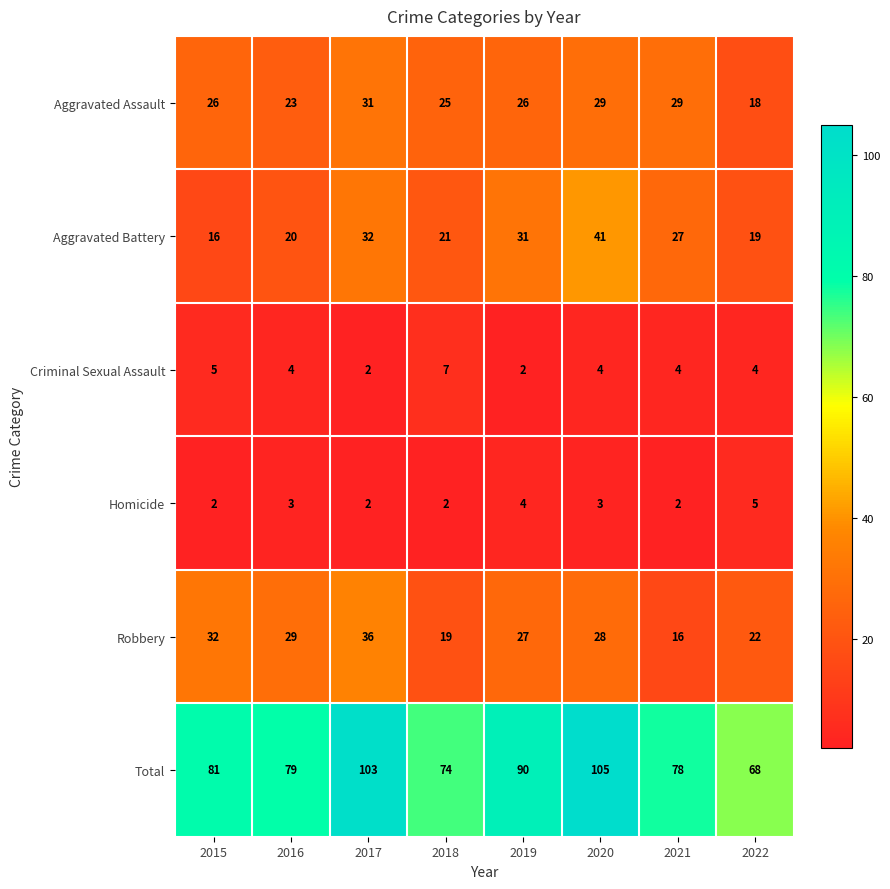

What is the difference between the highest and lowest values at 2017?

101